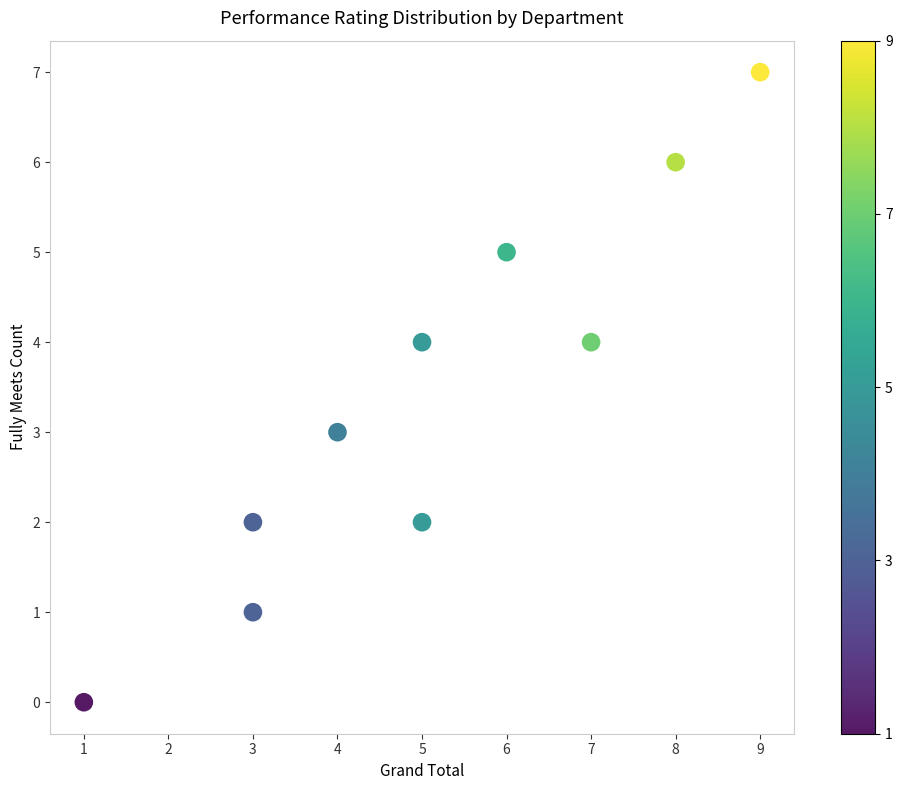

What is the range of Y values (max minus min)?

7